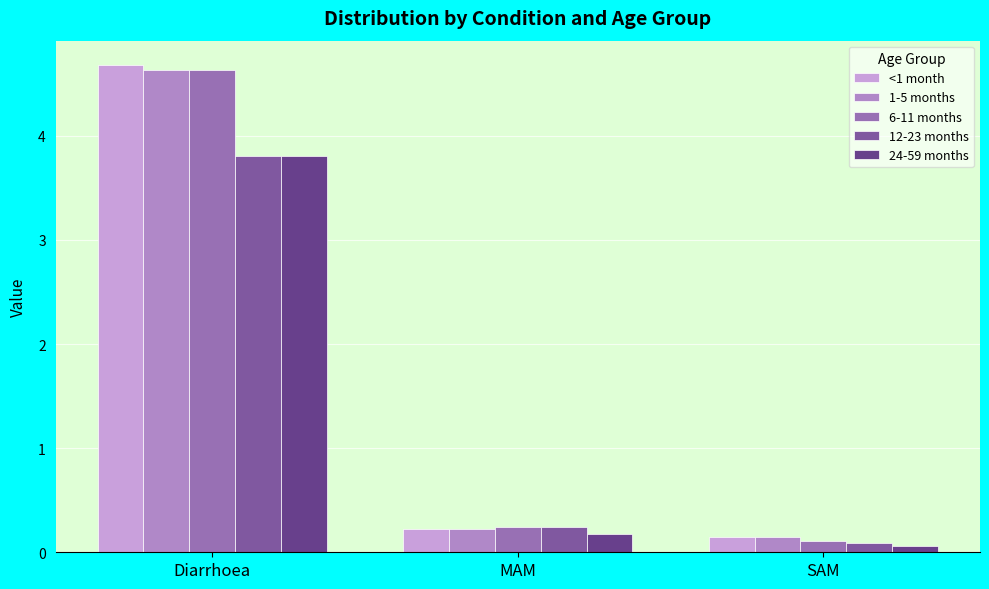

At how many categories does at least one series exceed 0?

3